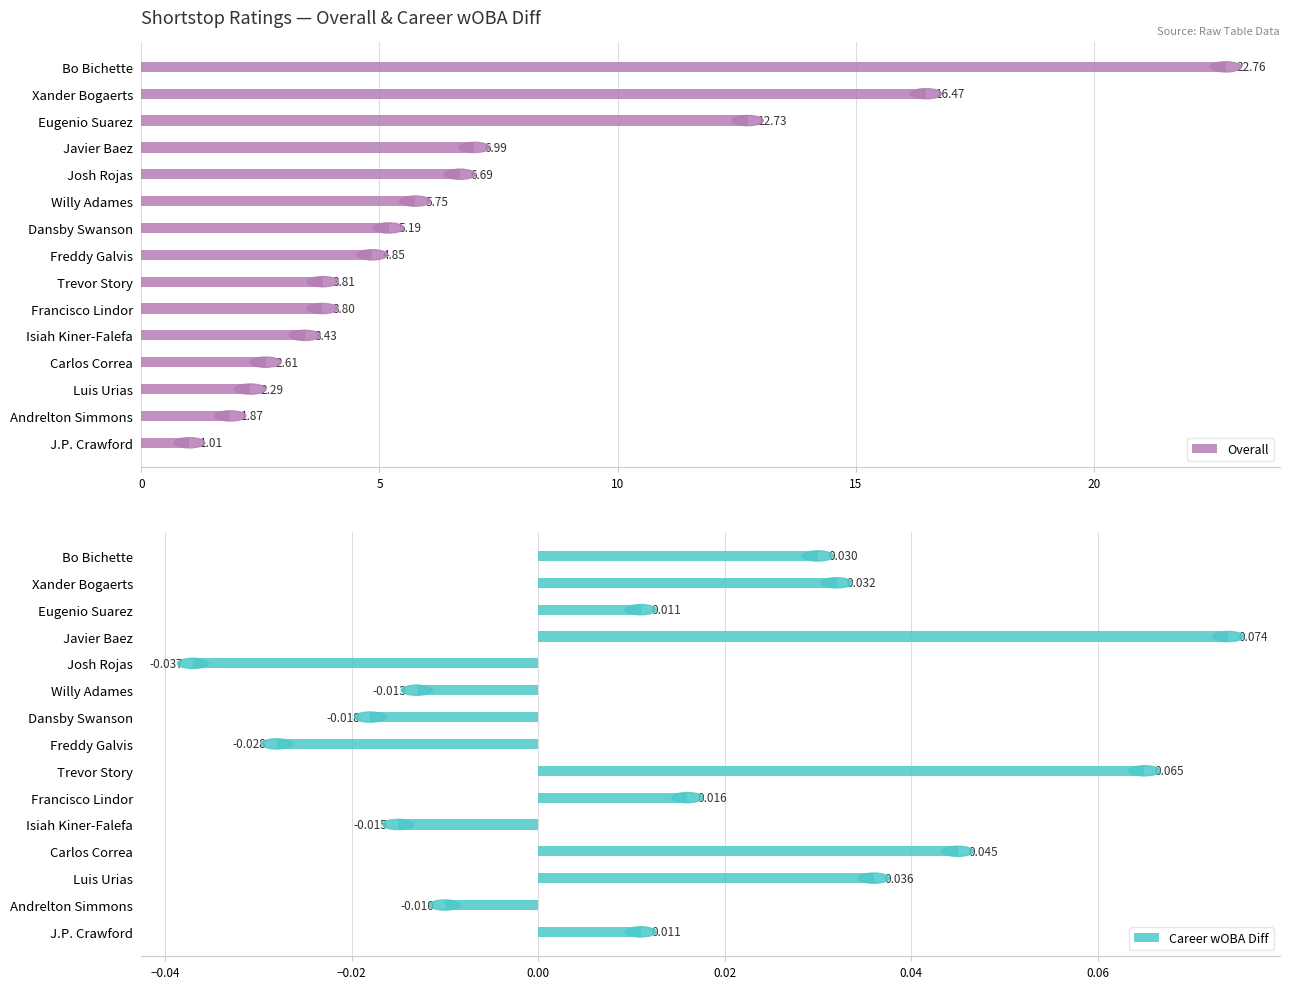

Which series has the widest spread of values?

Overall